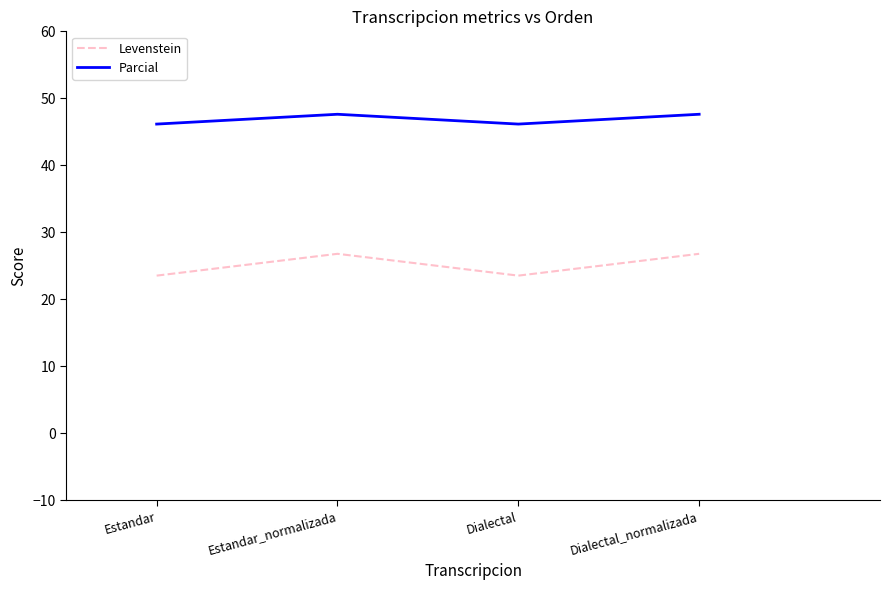

What is the difference between the maximum and minimum values in the Parcial series?

1.5